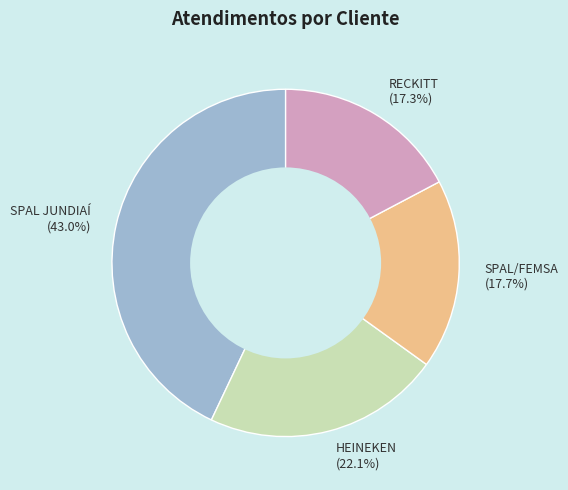

To the nearest percent, what percentage of the pie is HEINEKEN?

22%